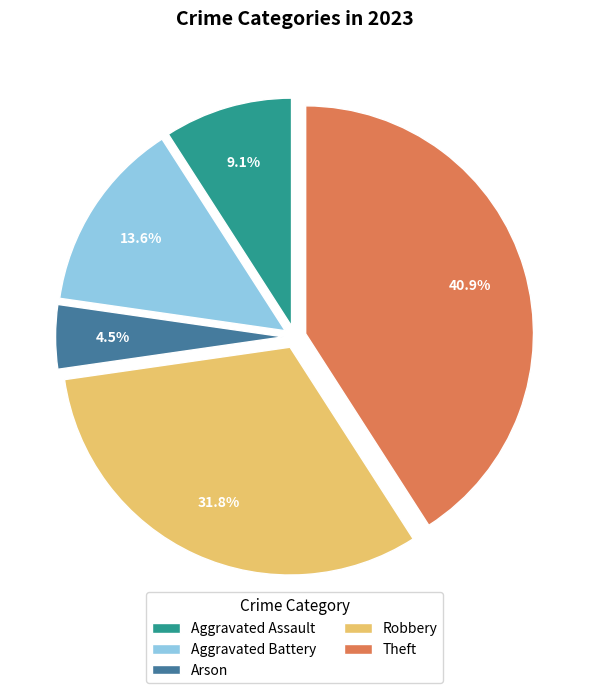

What is the total percentage of Aggravated Battery and Aggravated Assault?

22.7%